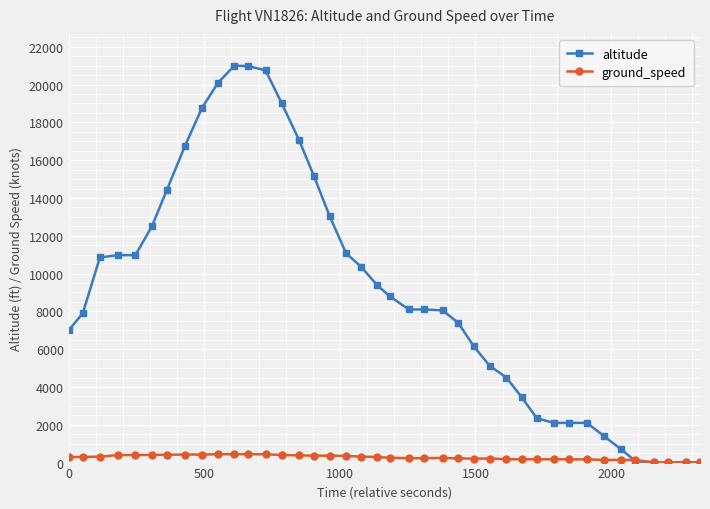

How many lines are shown in the chart?

2